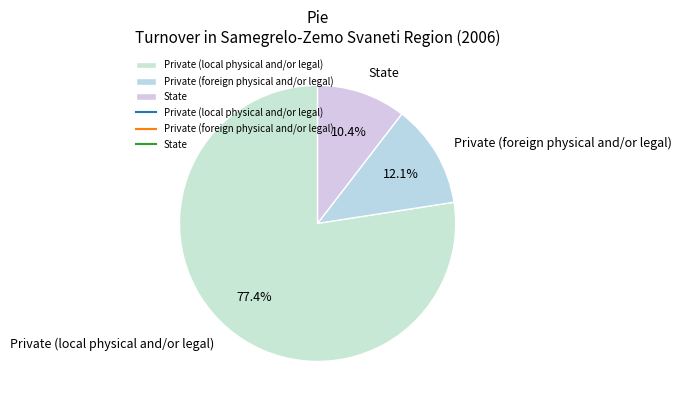

What is the majority slice?

Private (local physical and/or legal)